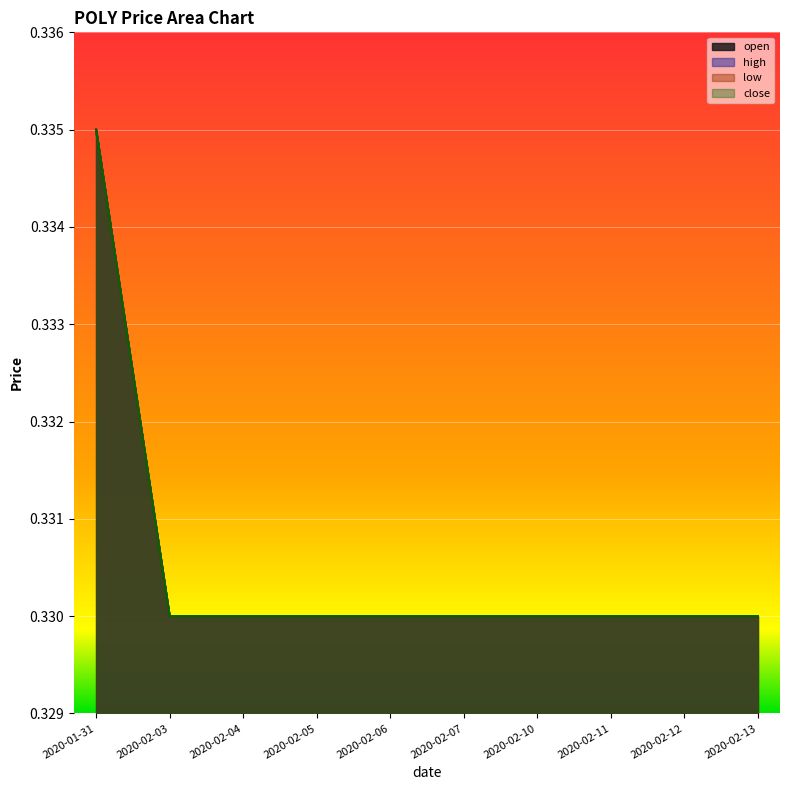

The close series shows 0.2 at 2020-02-11. True or false?

False